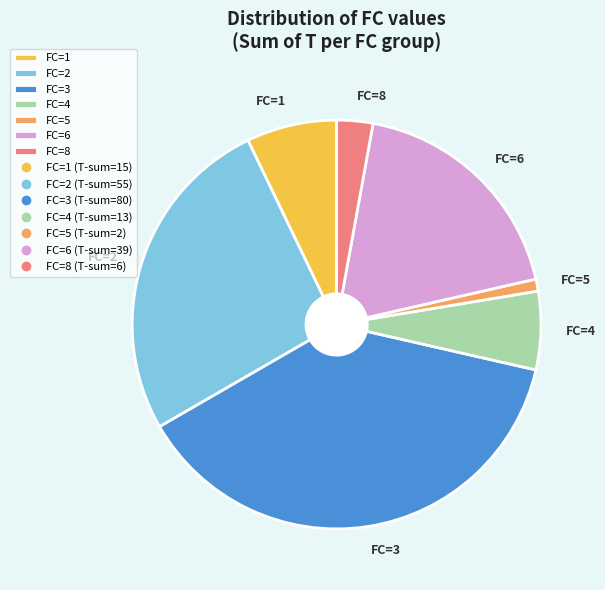

Combined, do FC=6 and FC=8 account for over 50%?

No